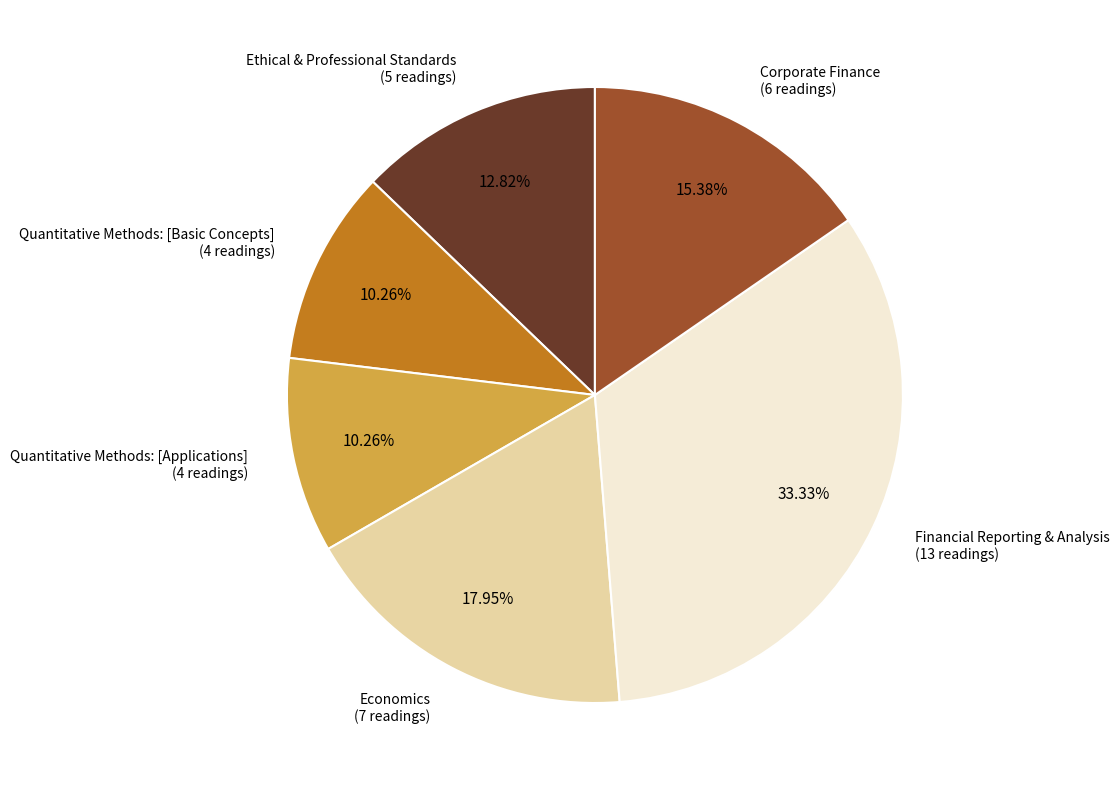

Does any single category account for the majority?

No